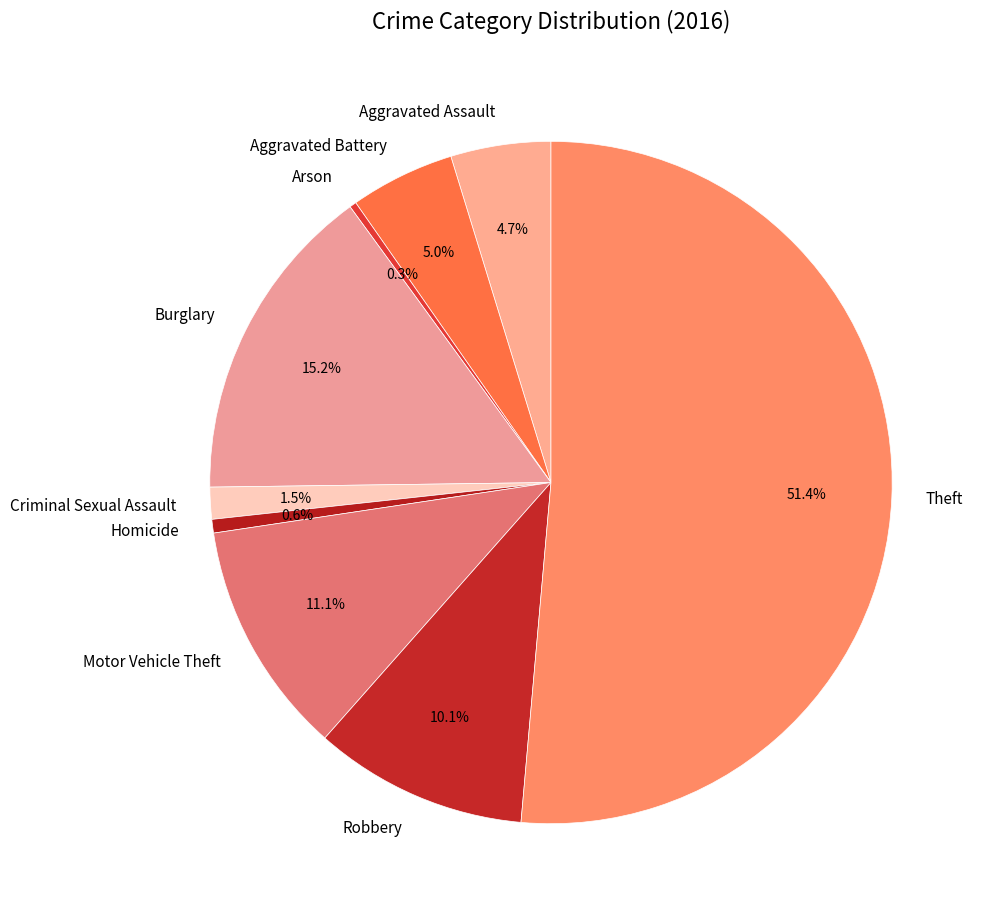

What is the largest slice in the pie chart?

Theft